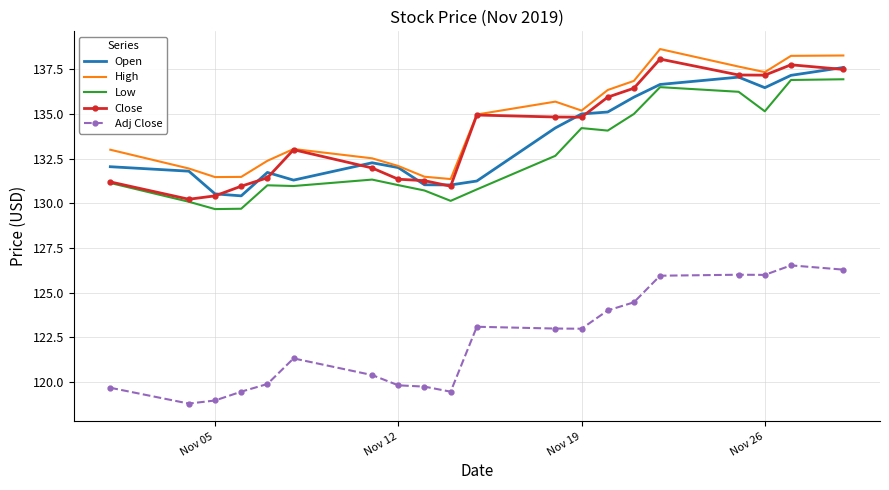

Which series has the largest total across all categories?

High